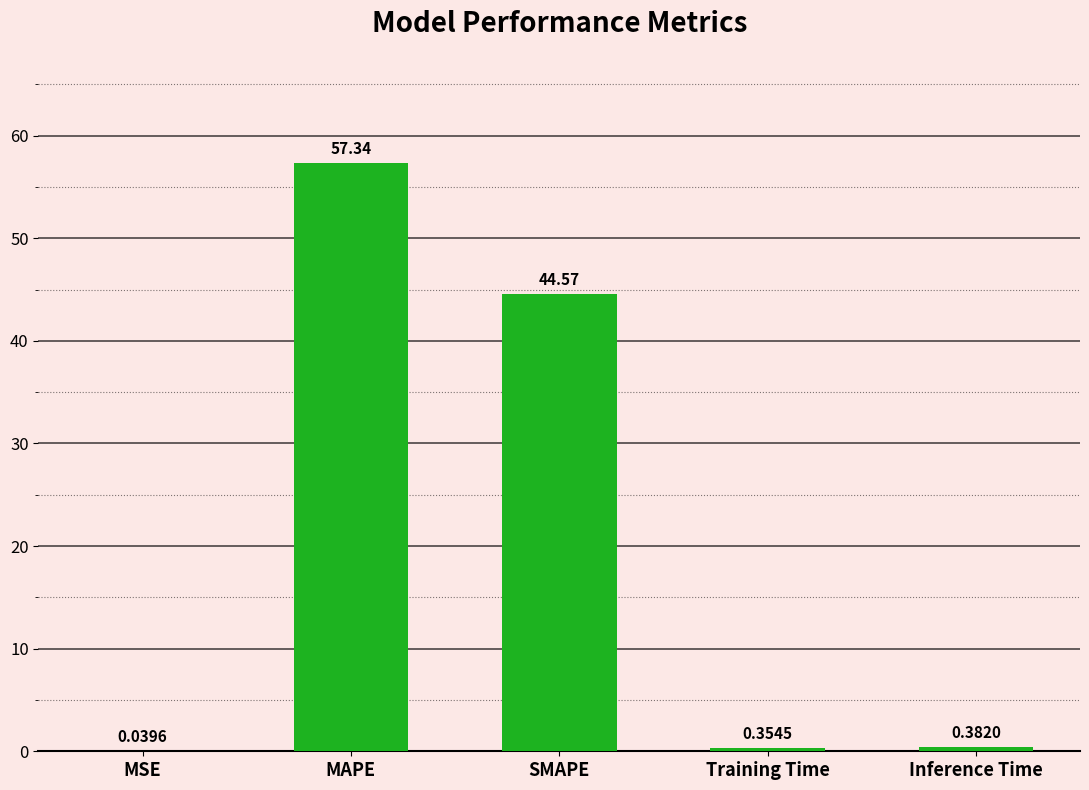

What is the maximum value shown in the chart?

57.3